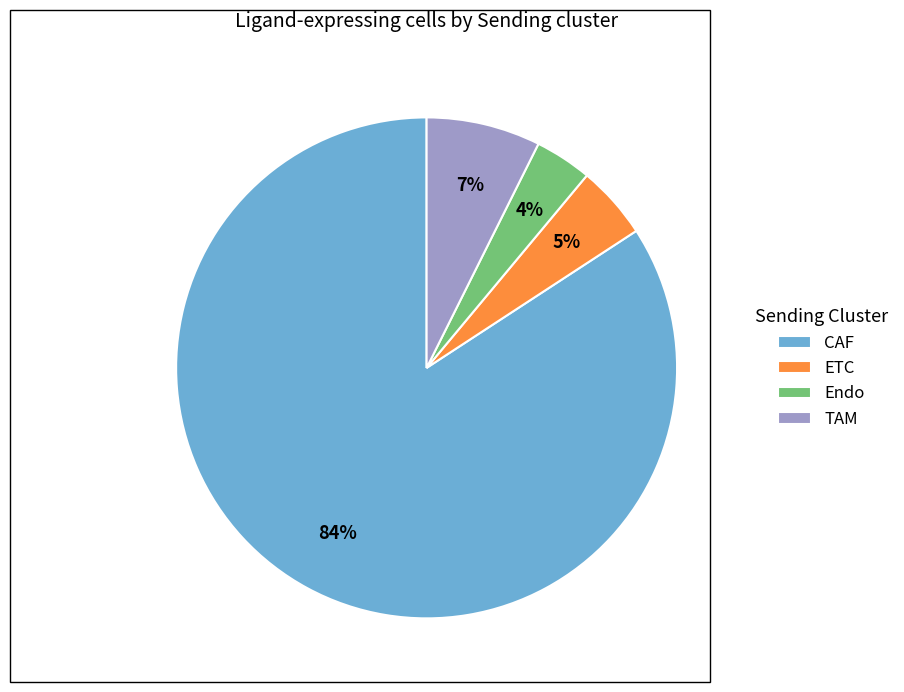

Which has a higher value, CAF or TAM?

CAF